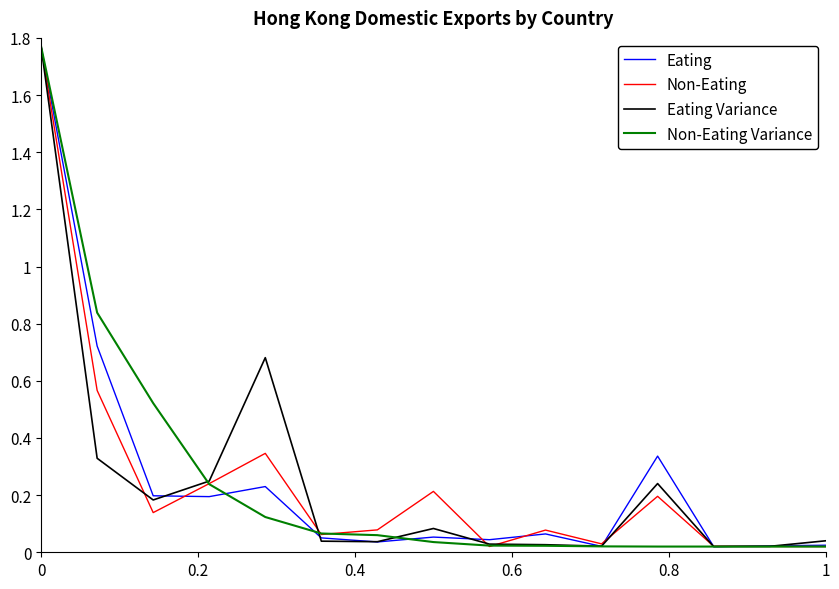

At how many categories does at least one series exceed 1?

1